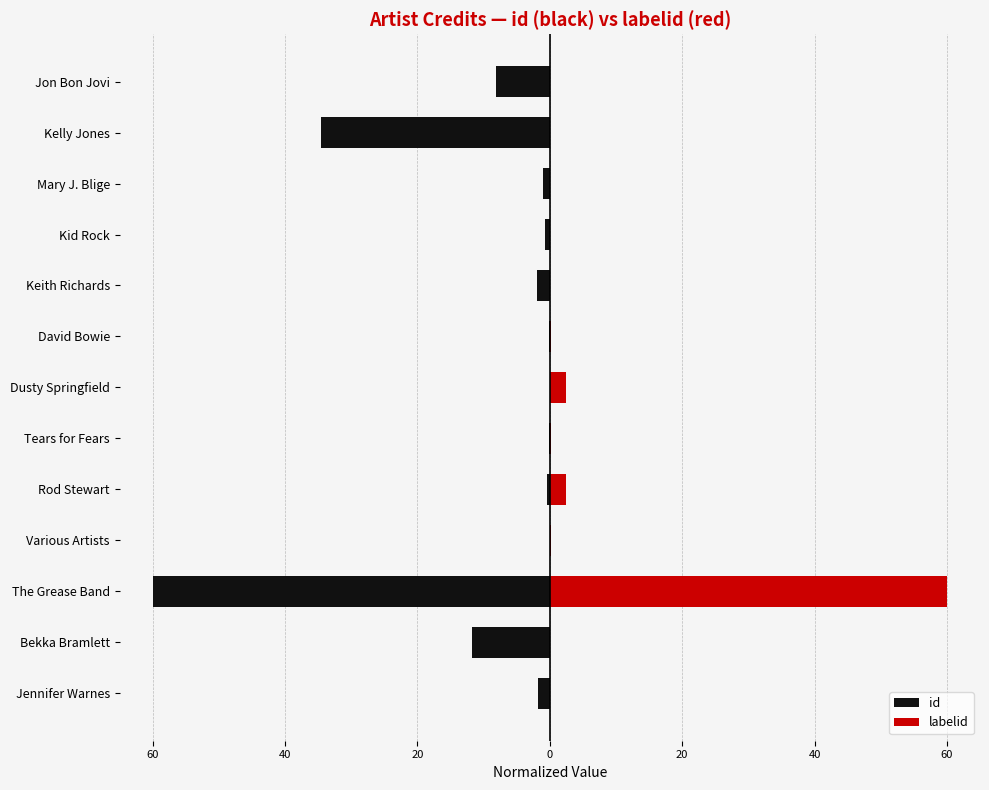

How many bars are there in each group?

2